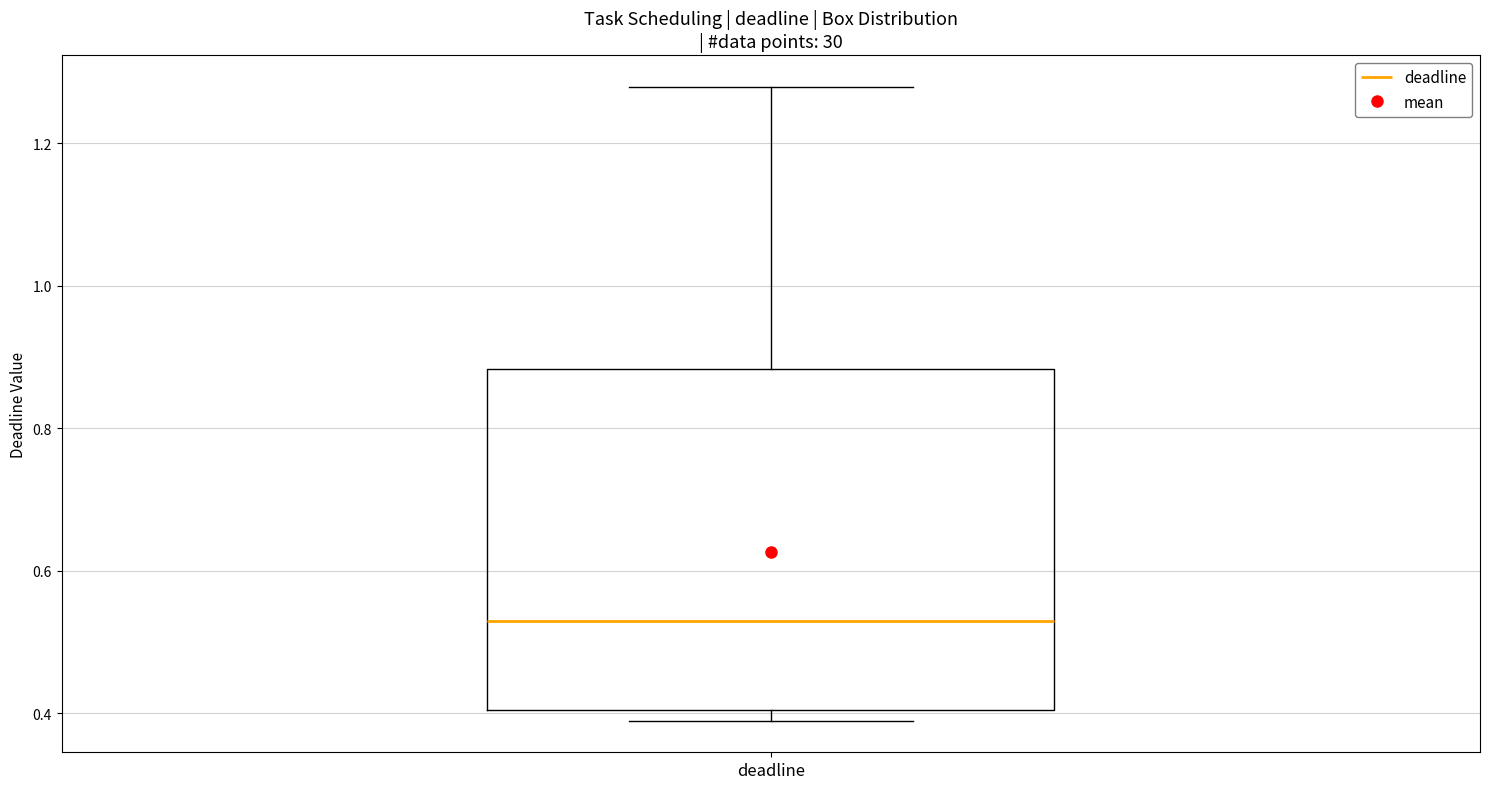

Read this box plot against the y-axis: the position of the median line, the range covered by the box, and the ends of both whiskers. The values are not printed on the chart, so give them approximately, as read against the axis.

median 0.52, box 0.40 to 0.88, whiskers 0.38 to 1.28